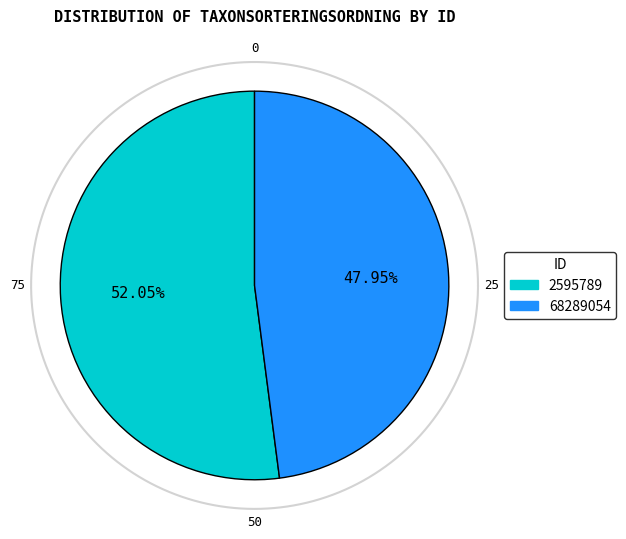

What is the ratio of the value at 68289054 to the value at 2595789?

0.9